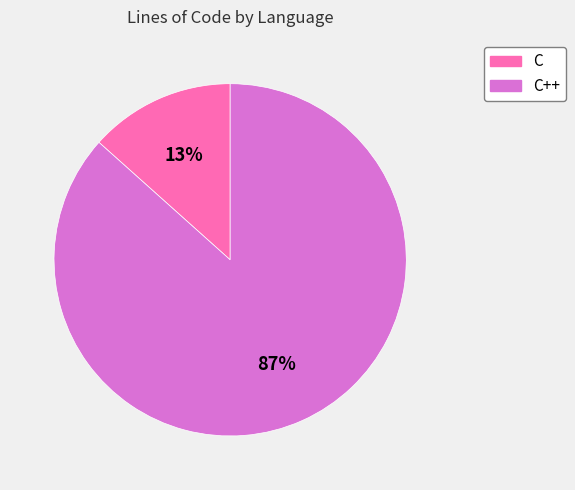

Which slice is the smallest?

C